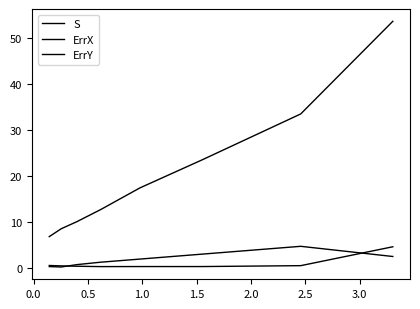

How many lines are shown in the chart?

3